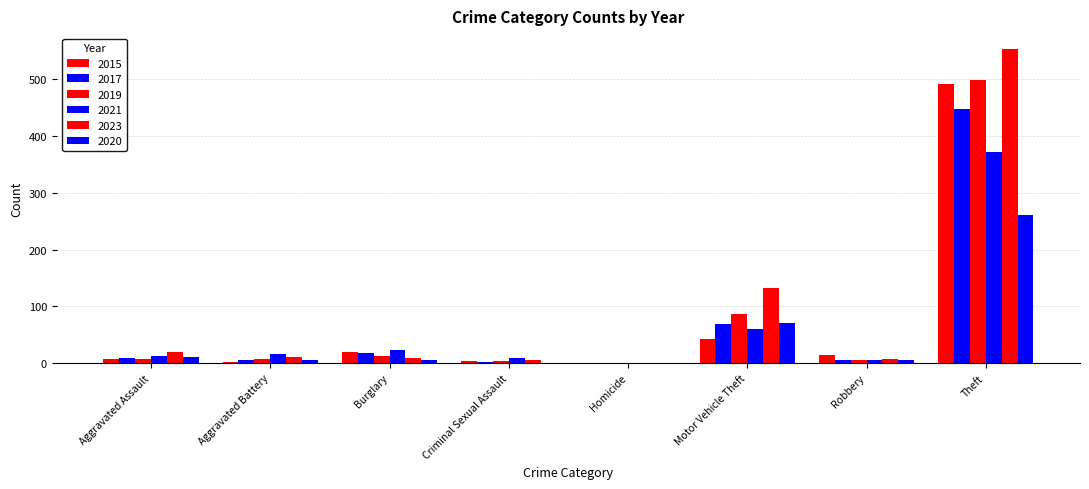

What is the difference between the second highest and second lowest values in the 2020 series?

70